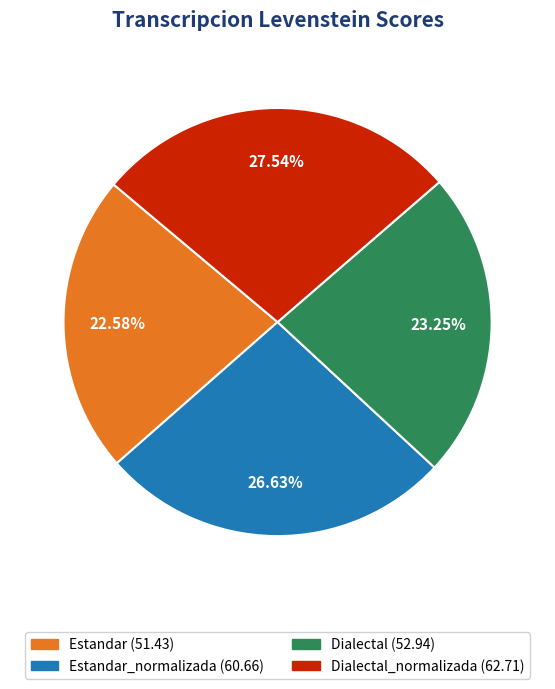

Is there any slice that represents more than half of the pie?

No